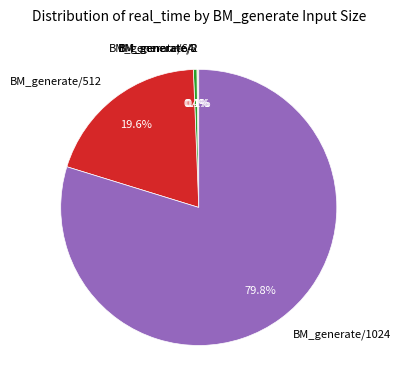

Approximately how many times larger is the value at BM_generate/1024 compared to BM_generate/64?

194.3